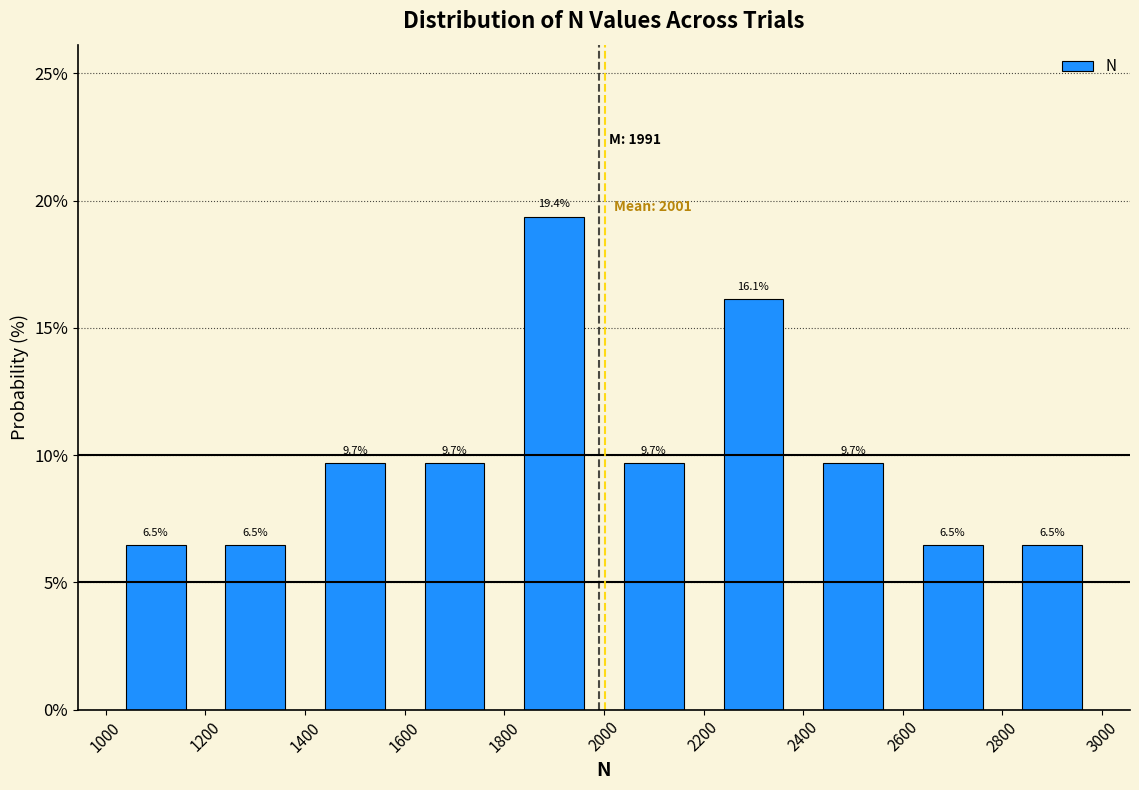

Reading left to right, transcribe this chart: for each bar, give the range it covers on the x-axis and its height.

1000 to 1200: 6.5
1200 to 1400: 6.5
1400 to 1600: 9.7
1600 to 1800: 9.7
1800 to 2000: 19.4
2000 to 2200: 9.7
2200 to 2400: 16.1
2400 to 2600: 9.7
2600 to 2800: 6.5
2800 to 3000: 6.5